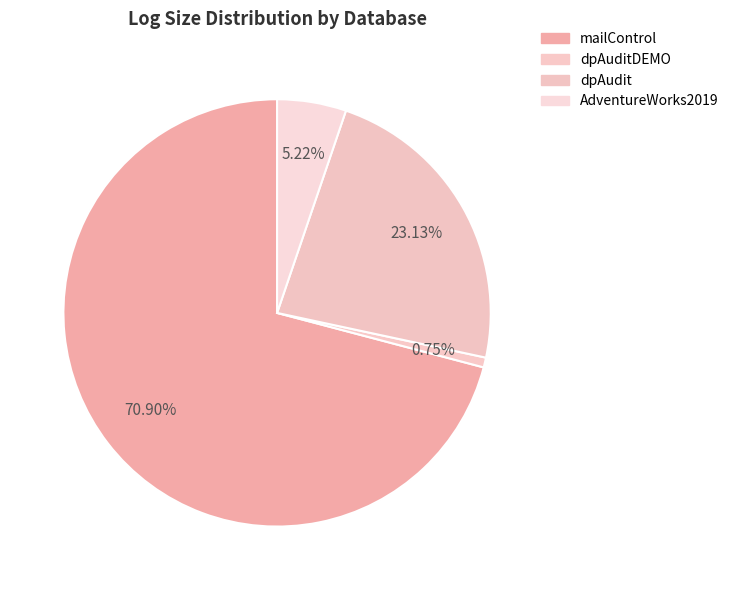

Rank the categories by value from lowest to highest.

dpAuditDEMO, AdventureWorks2019, dpAudit, mailControl